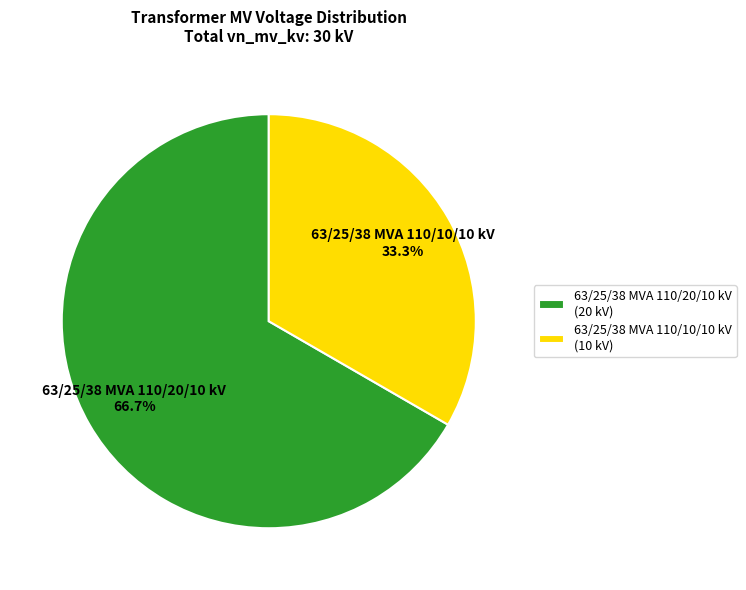

To the nearest percent, what is the average slice percentage?

50%